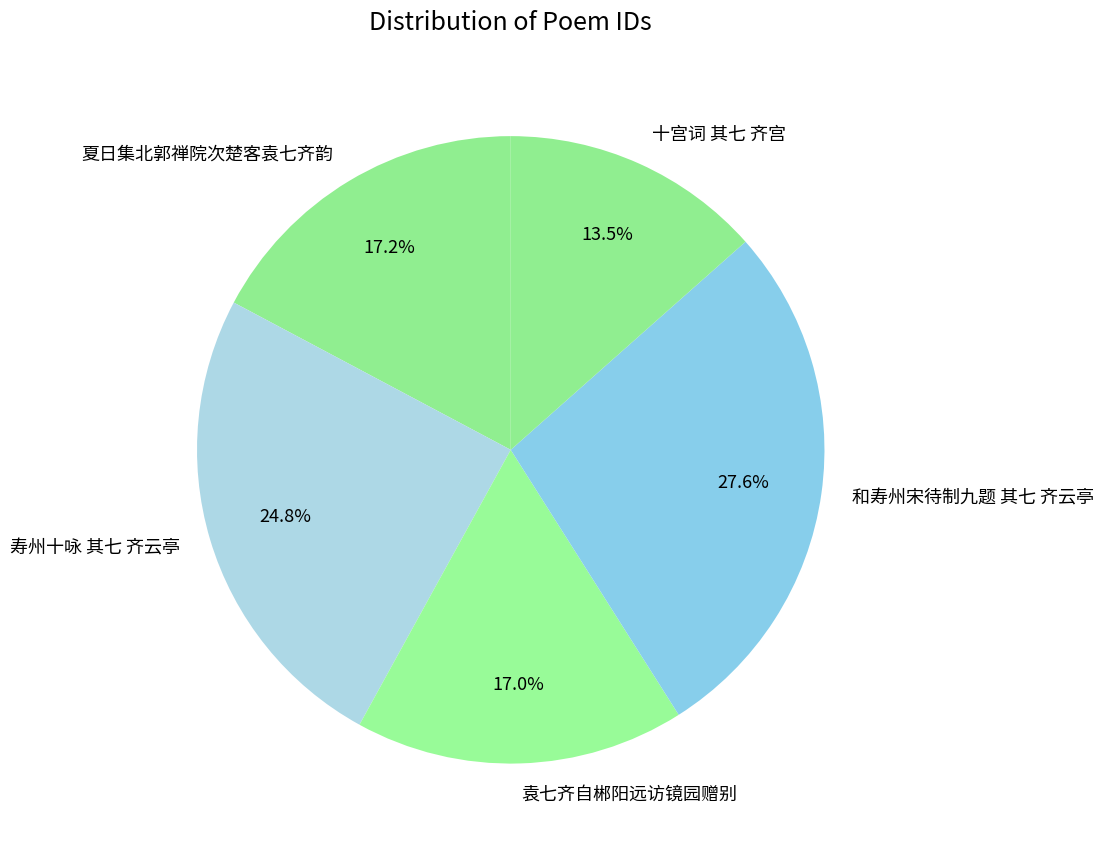

What is the smallest slice in the pie chart?

十宫词 其七 齐宫